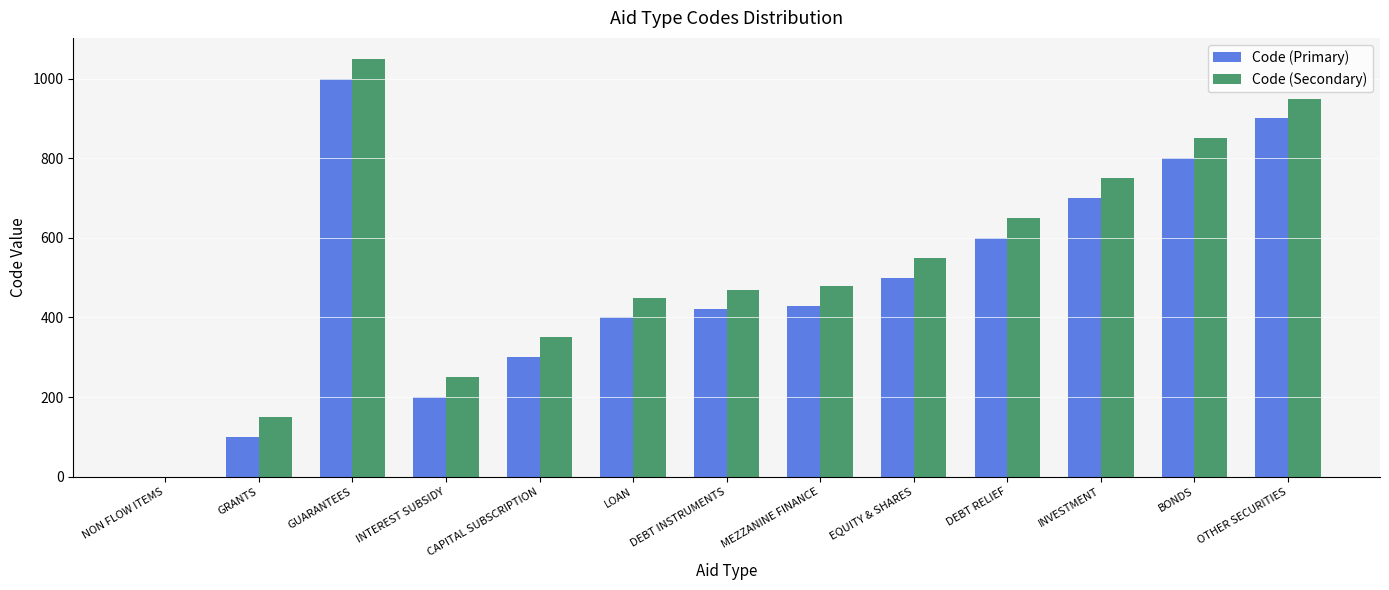

Which series has the largest total across all categories?

Code (Secondary)